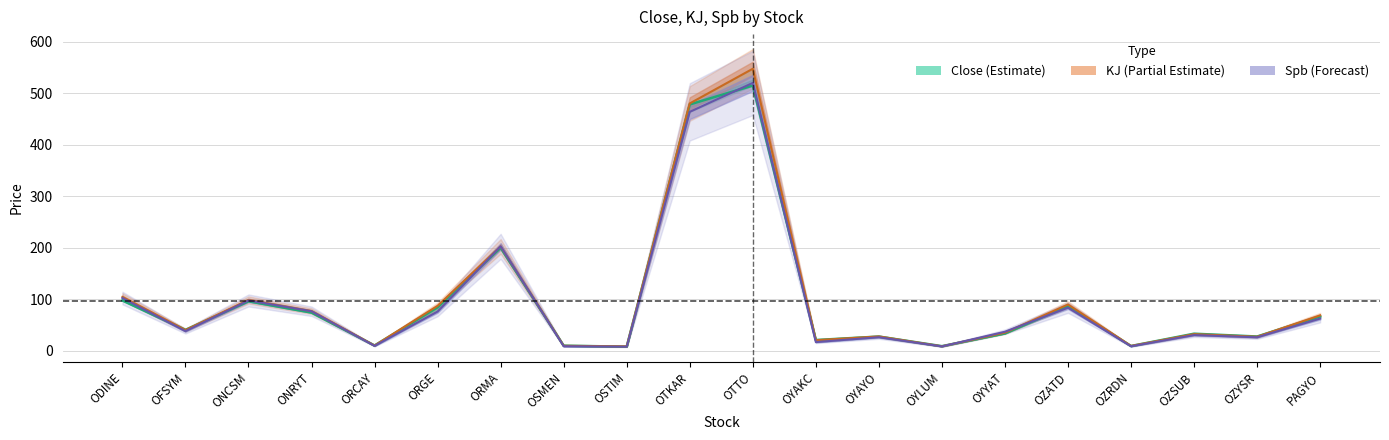

What is the value of the Spb point at the 10th from the left?

463.9